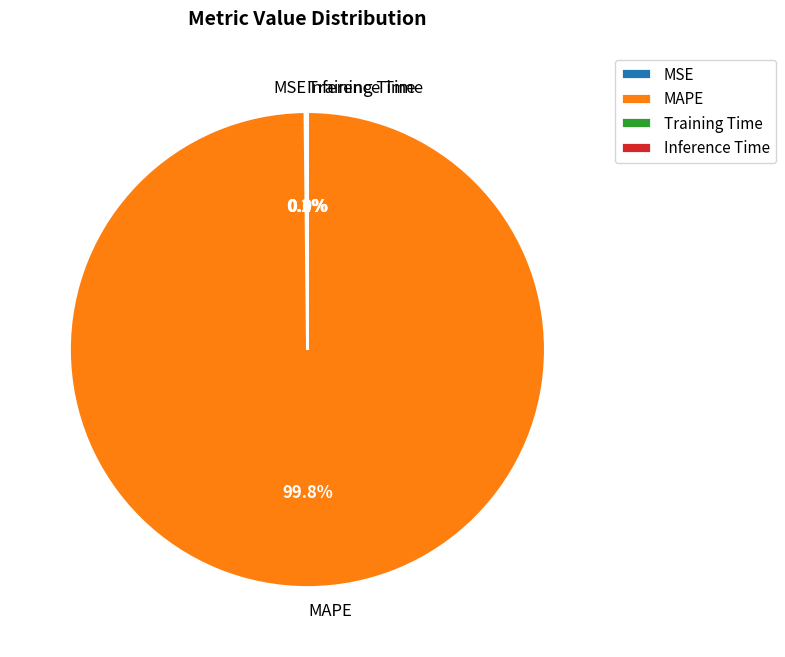

Which category has the biggest portion of the pie?

MAPE